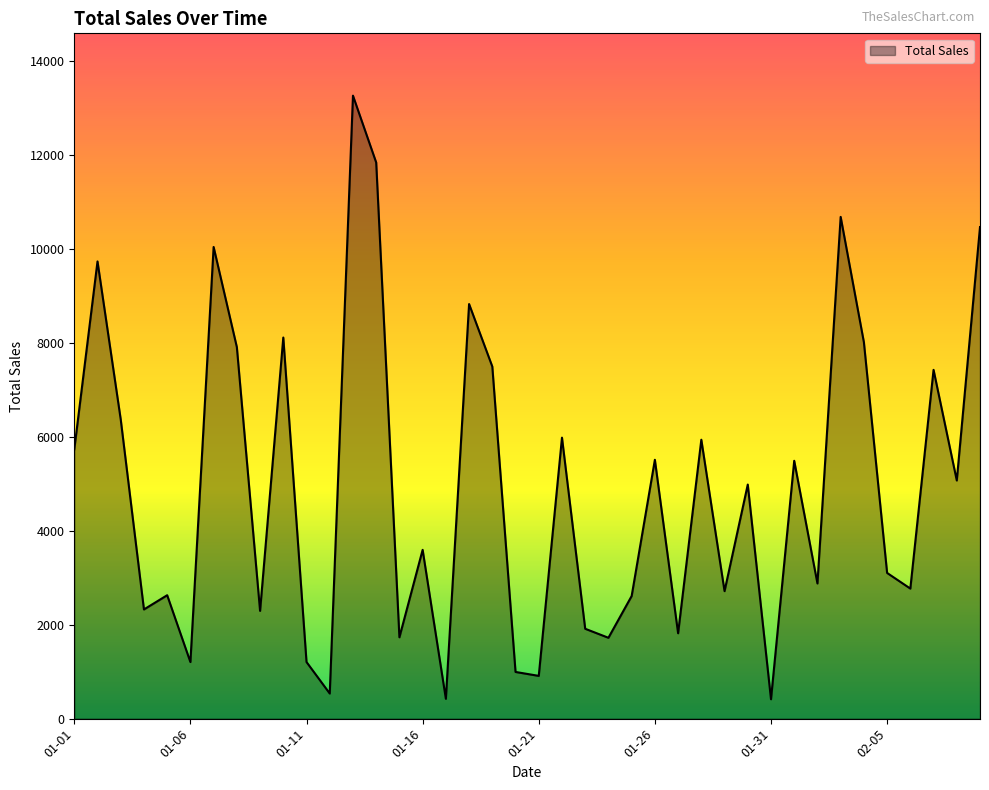

What is the difference between the maximum and minimum values?

12843.9